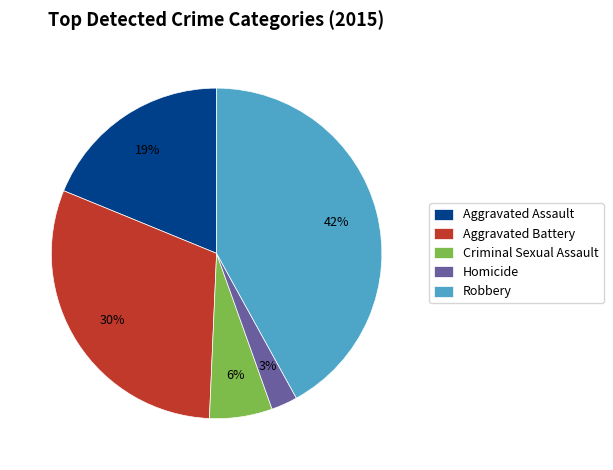

How many segments does this pie chart have?

5